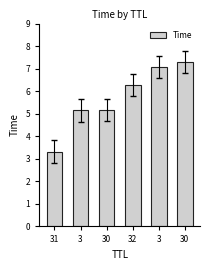

Where is the data nearest to the value 5?

3